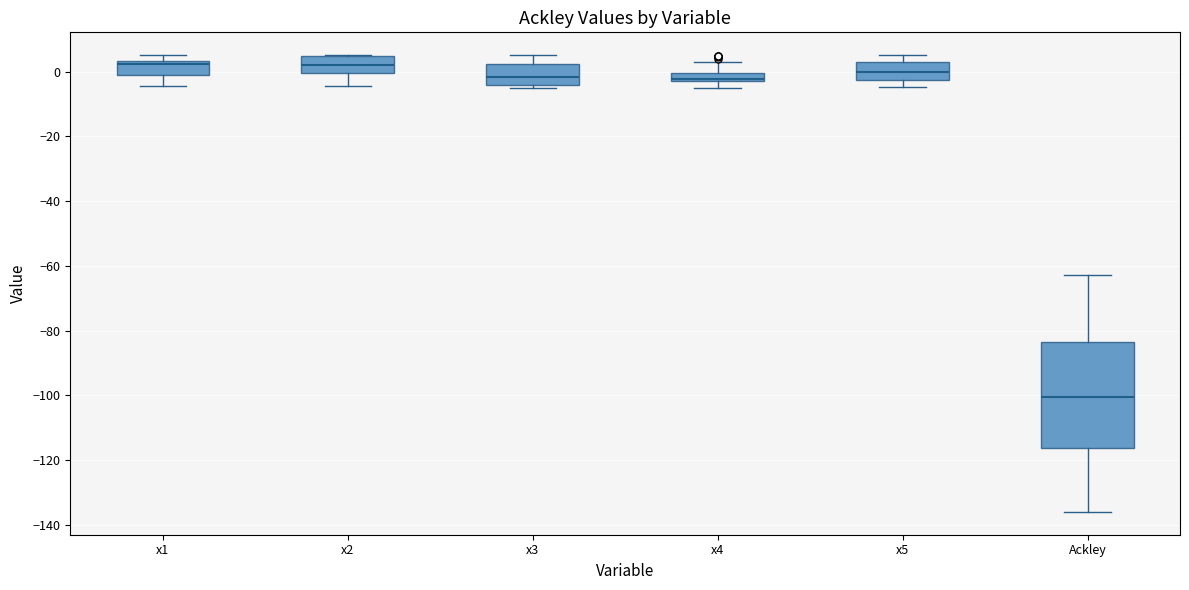

Comparing the boxes themselves (not the whiskers), which one is the tallest?

Ackley